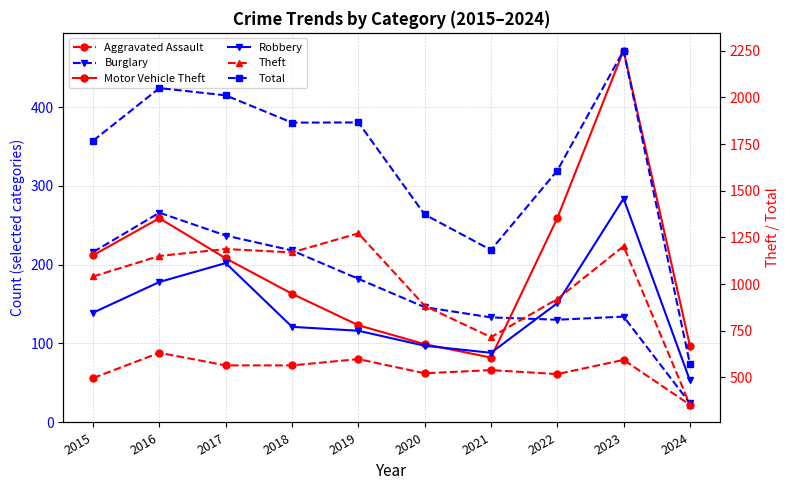

How many lines are shown in the chart?

6